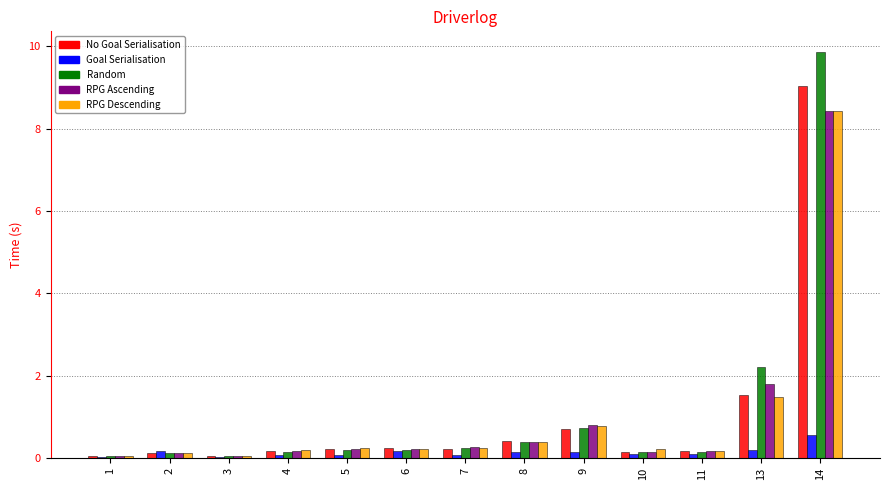

At which category is the sum across all series the highest?

14